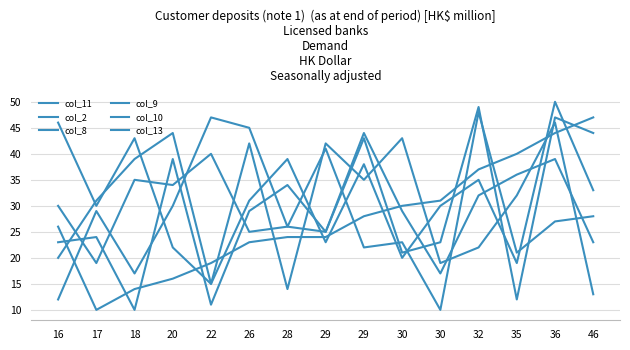

Which series changed the most between 16 and 32?

col_11